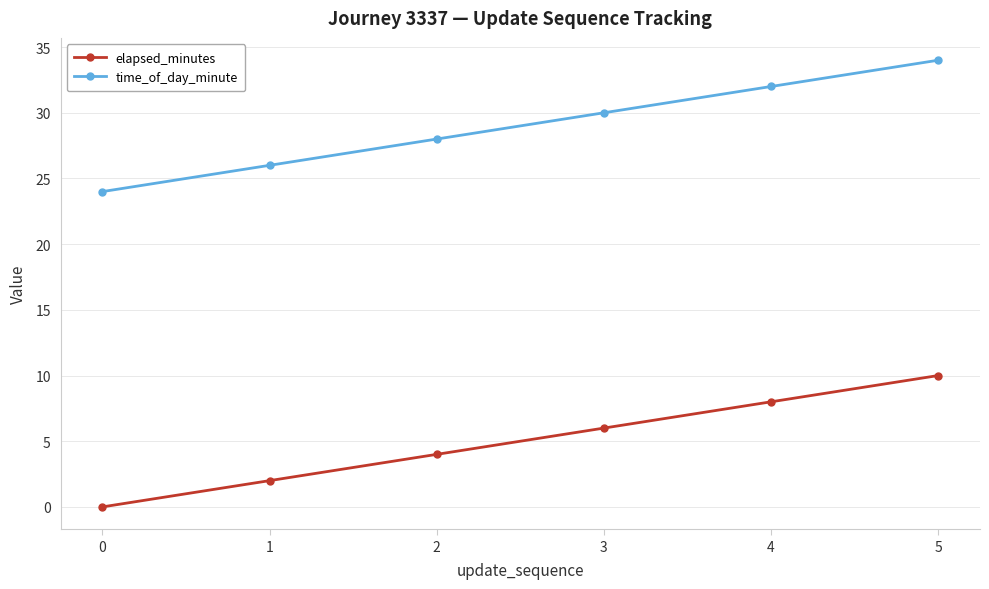

The elapsed_minutes series shows 0 at 0. True or false?

True